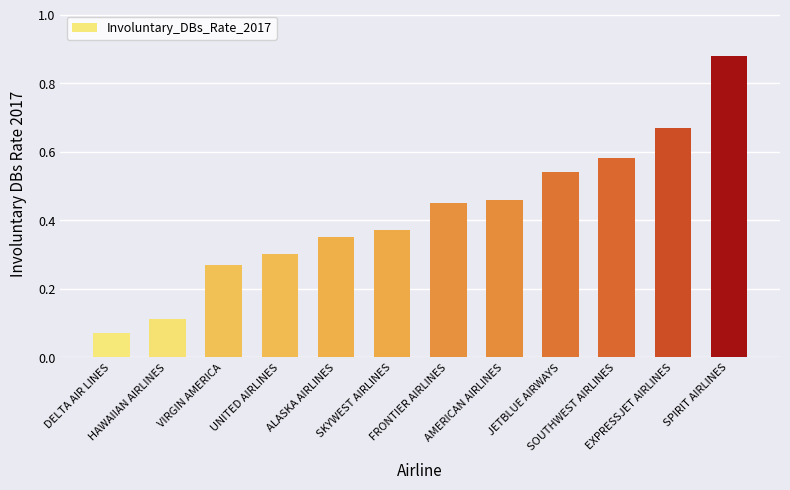

What is the difference between the maximum and minimum values?

0.8